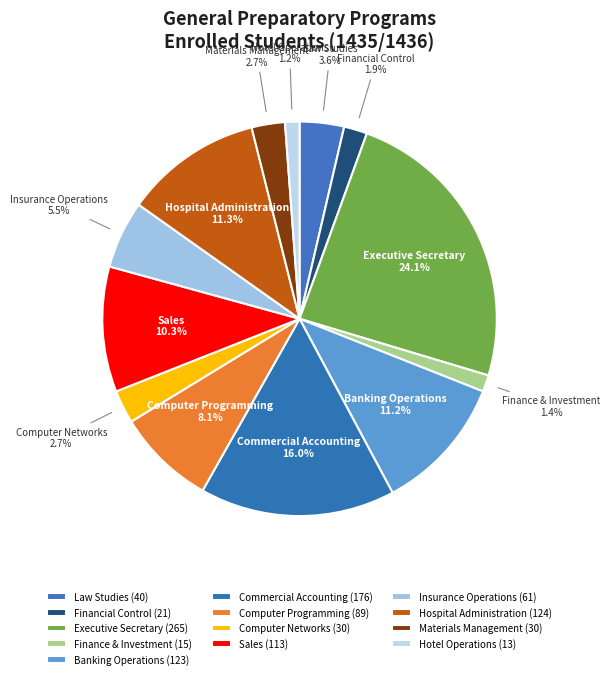

Is Sales the majority of the pie?

No